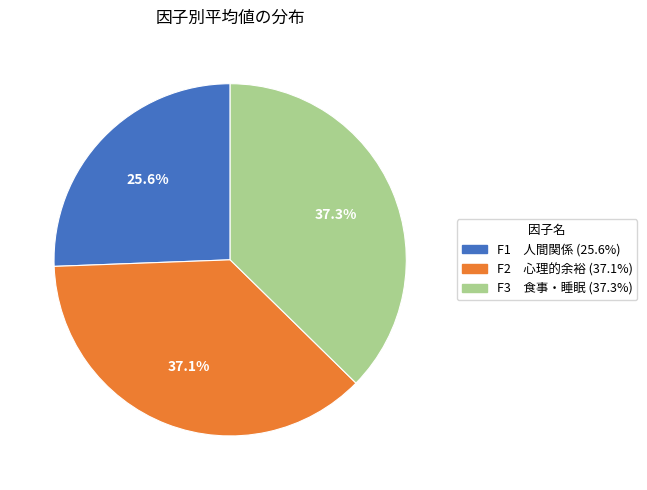

Combined, what portion of the pie is F1 人間関係 and F3 食事・睡眠?

62.9%